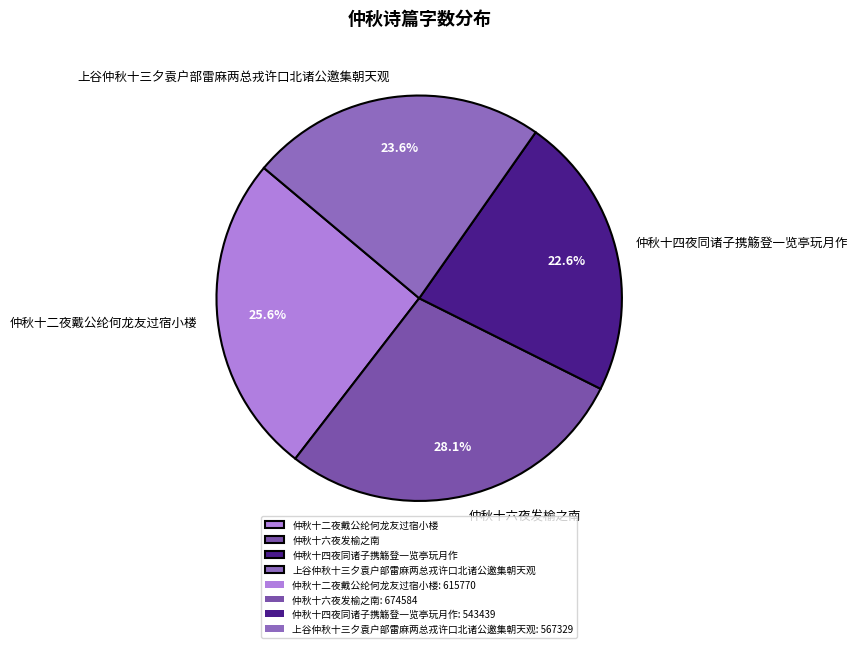

Which category has the biggest portion of the pie?

仲秋十六夜发榆之南